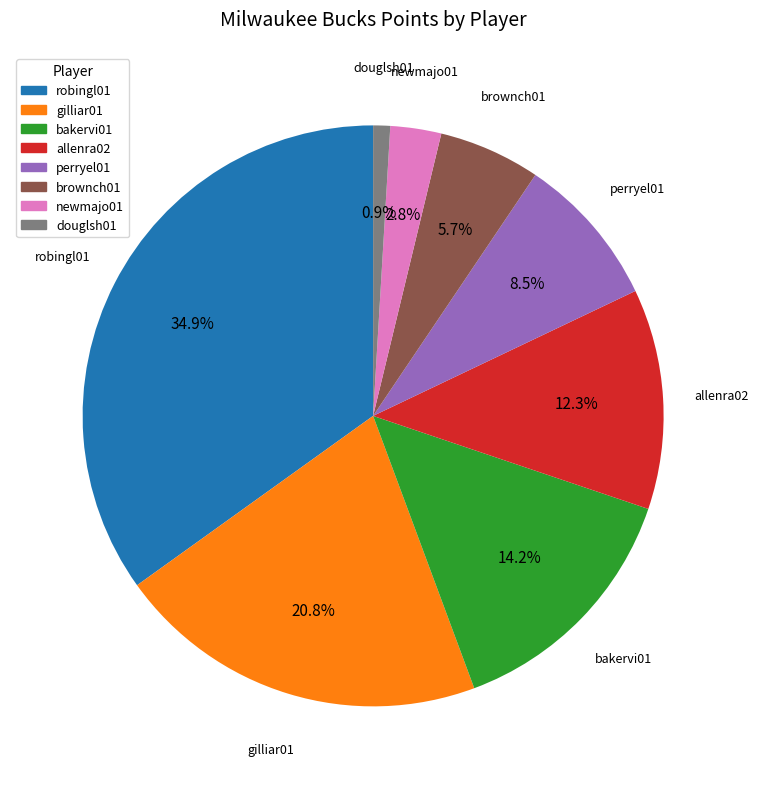

Count the number of slices in the pie.

8